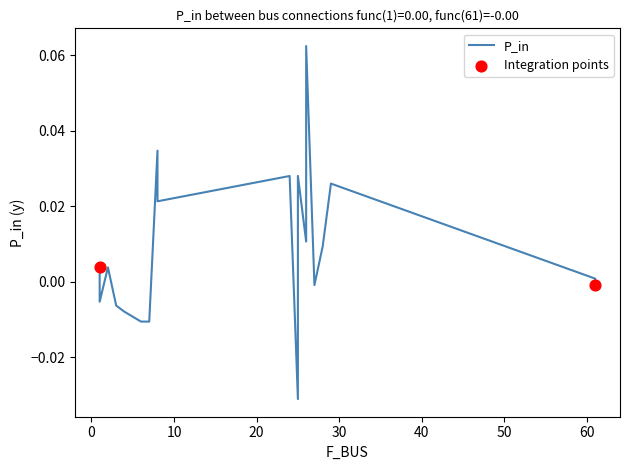

Between 29 and 1, which is larger?

29